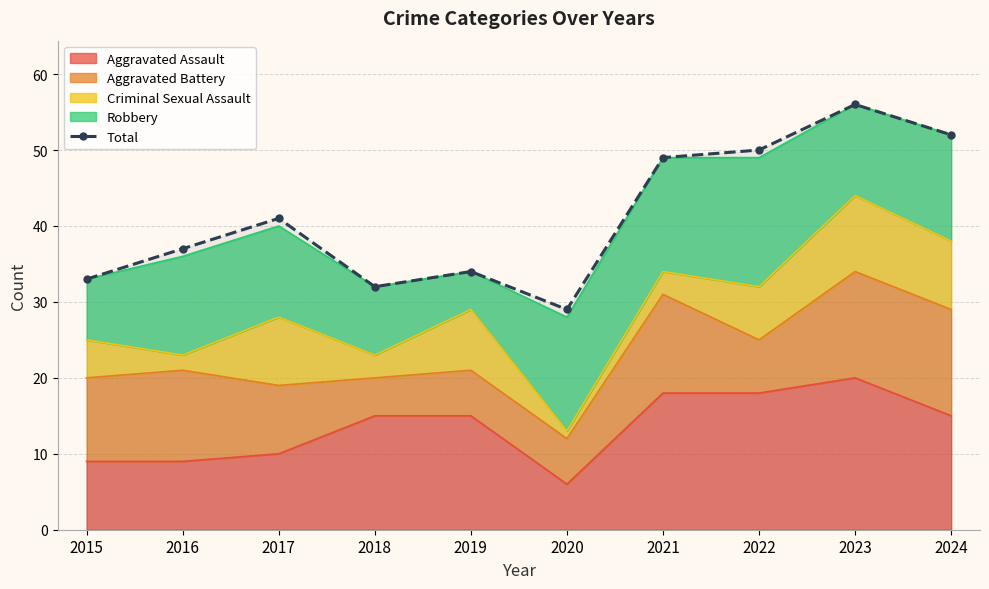

Read the value at 2020, to the nearest 5.

30